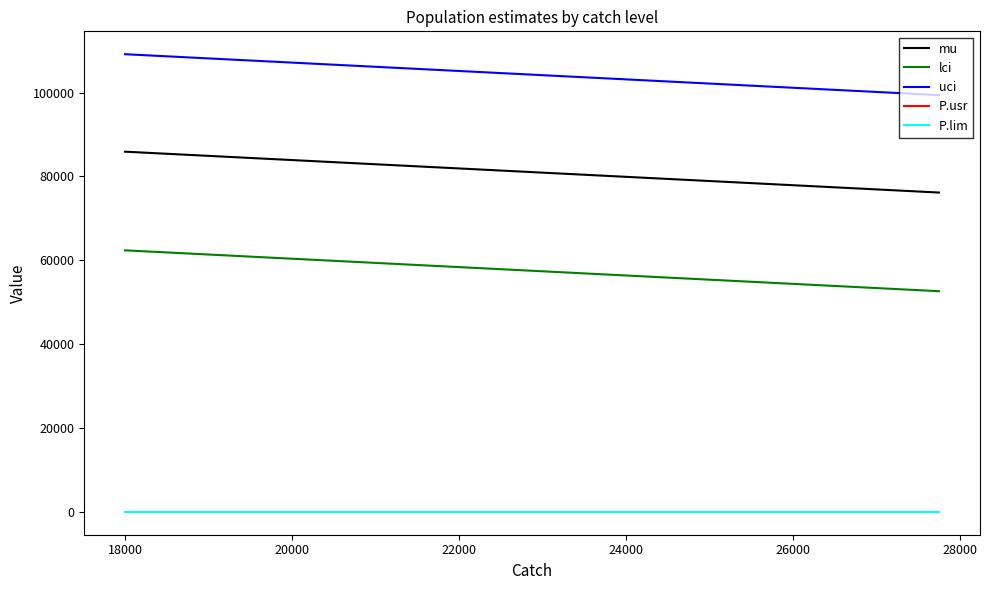

True or false: mu and P.usr intersect in this chart.

False